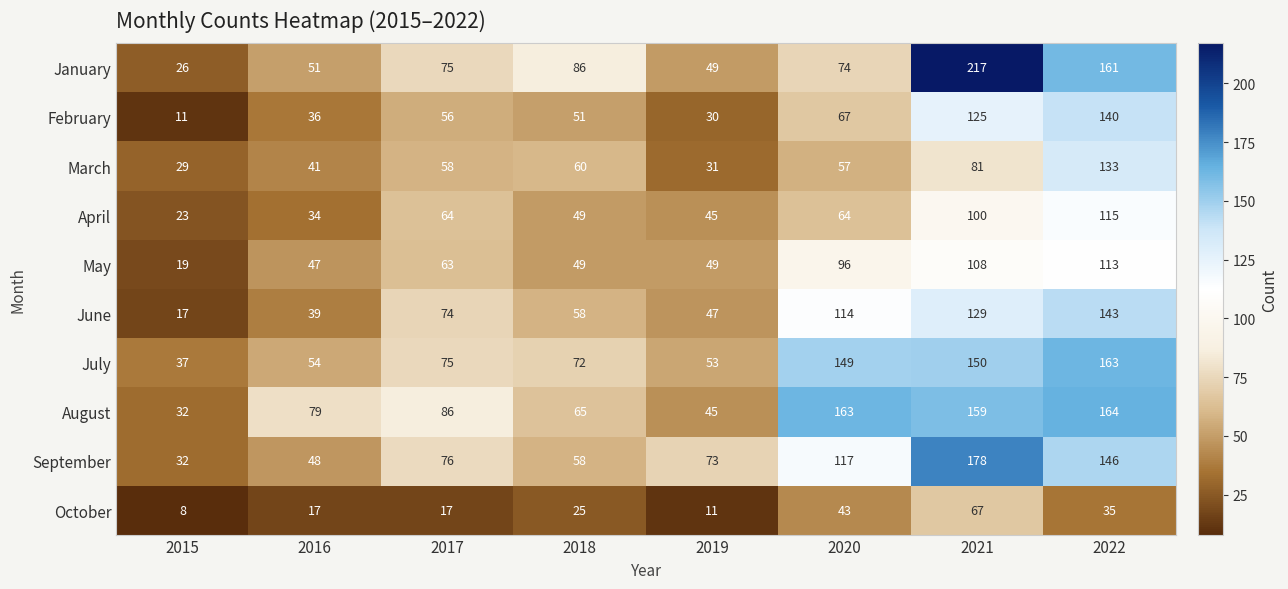

At which category is the sum across all series the highest?

2021